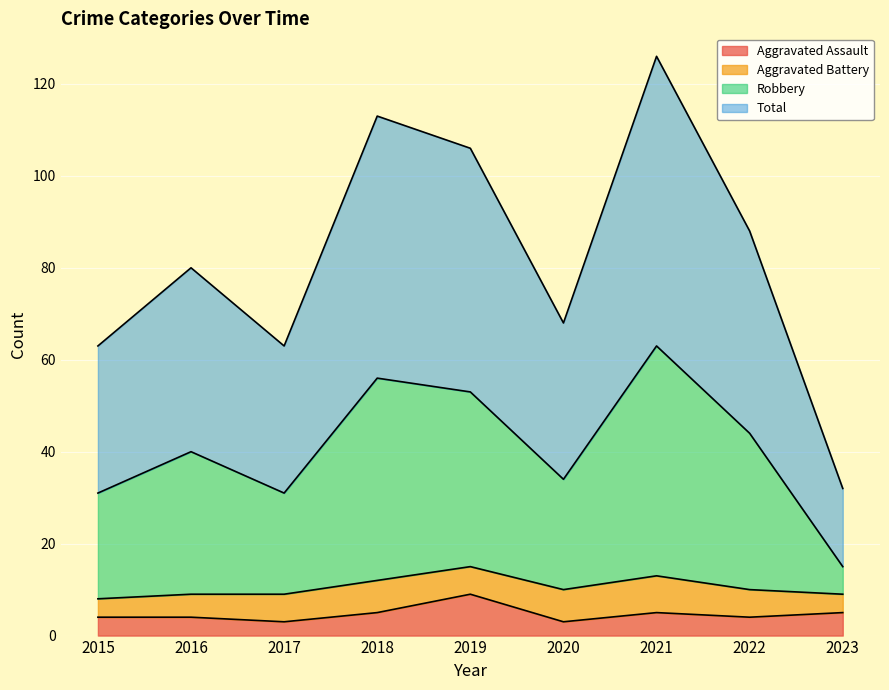

The Total series shows 155 at 2022. True or false?

False